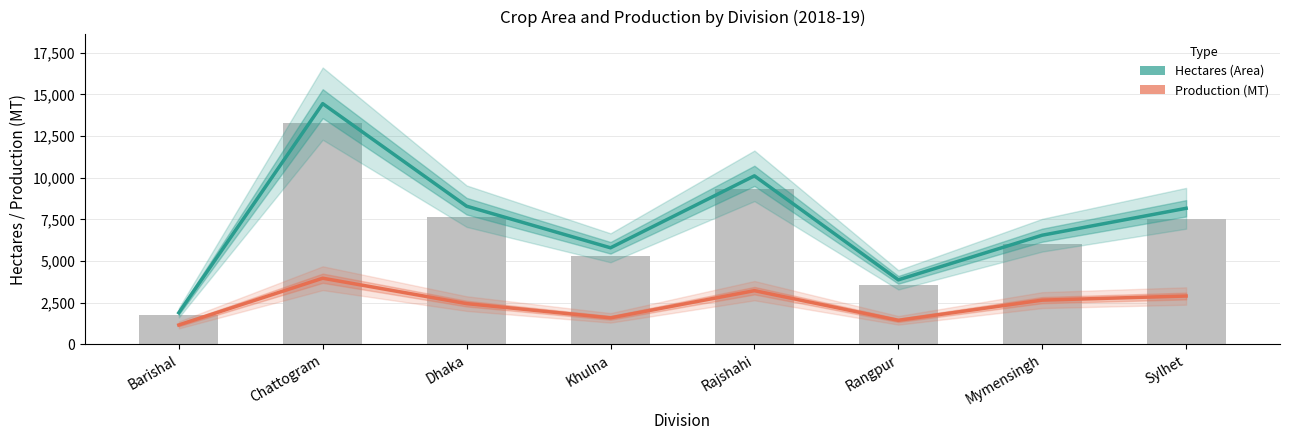

What is the difference between the maximum and minimum values in the Production (MT) series?

2806